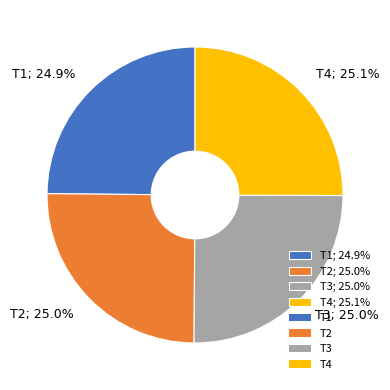

What is the ratio of the value at T1 to the value at T3?

1.0